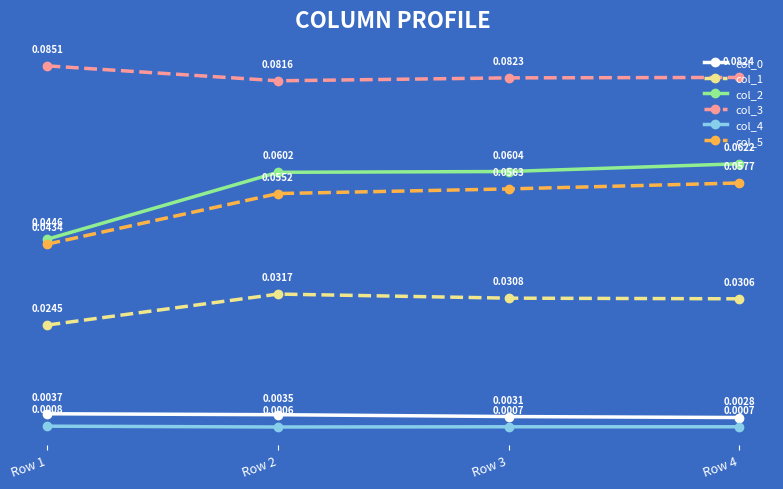

How many lines are shown in the chart?

6